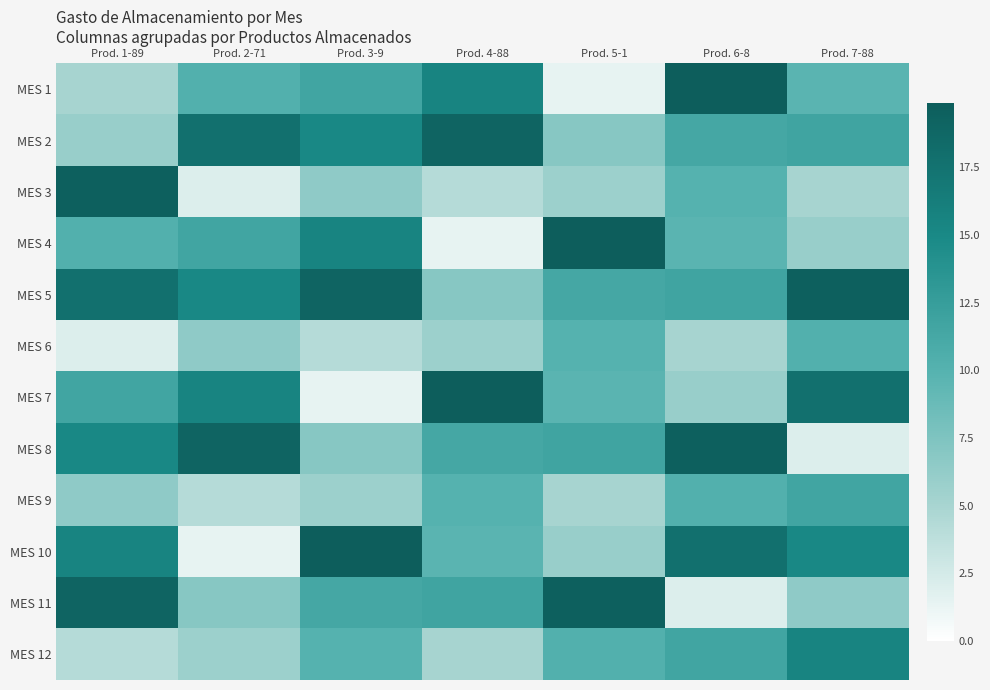

List the series in order of their peak value, highest first.

MES 1, MES 4, MES 7, MES 10, MES 3, MES 5, MES 8, MES 11, MES 2, MES 12, MES 9, MES 6